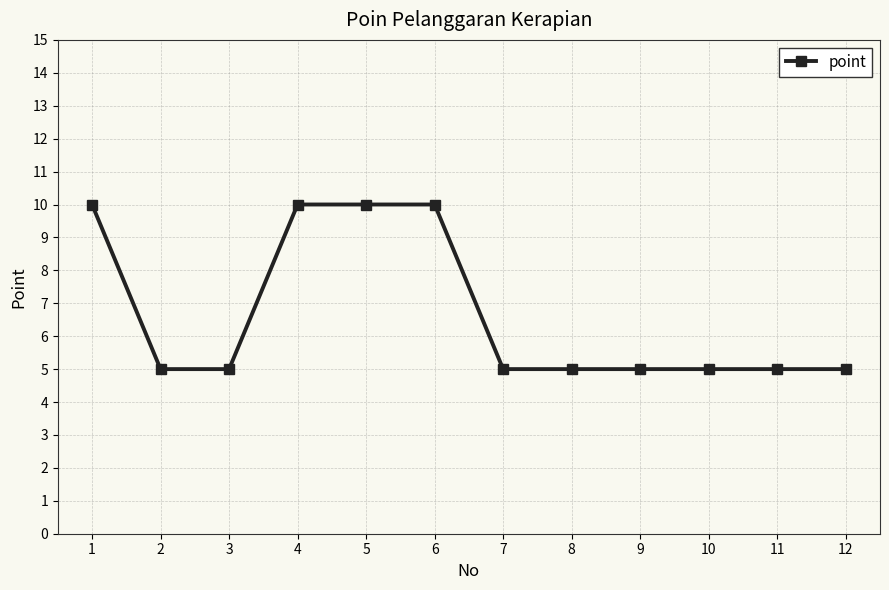

Reading left to right, transcribe all the data shown in this chart.

1=10	2=5	3=5	4=10	5=10	6=10	7=5	8=5	9=5	10=5	11=5	12=5